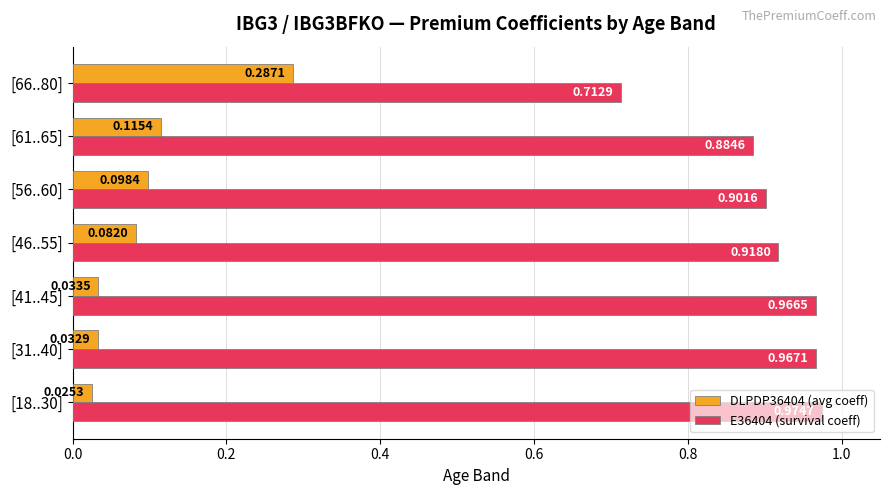

What is the difference between the highest and lowest values at [66..80]?

0.4